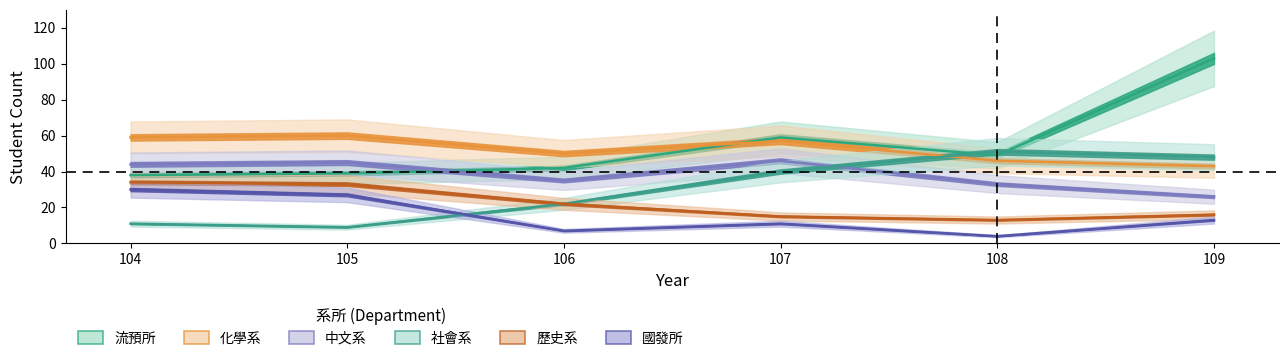

Rank the categories by 社會系 value from lowest to highest.

105, 104, 106, 107, 109, 108